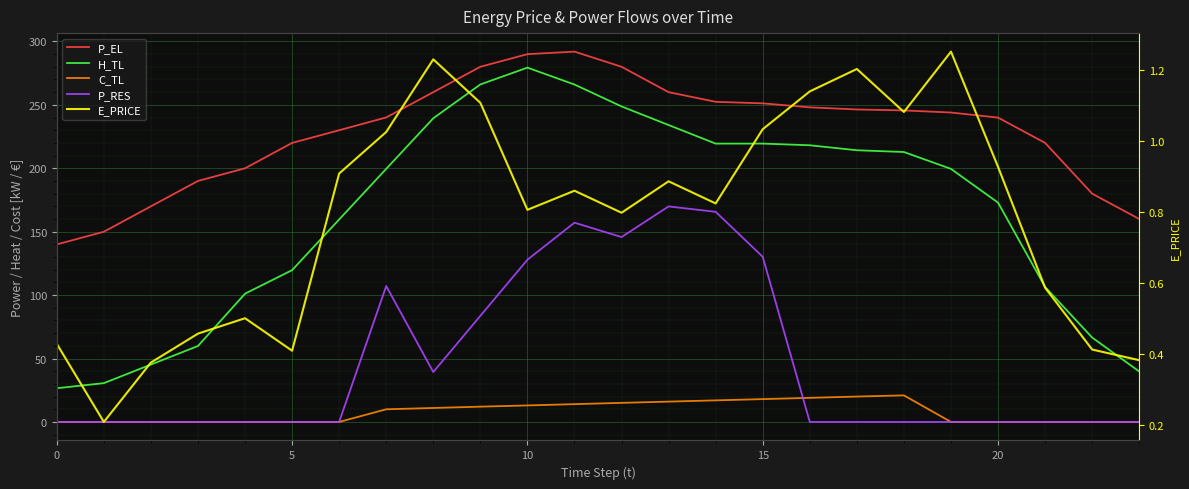

At which label does H_TL first exceed 199?

7